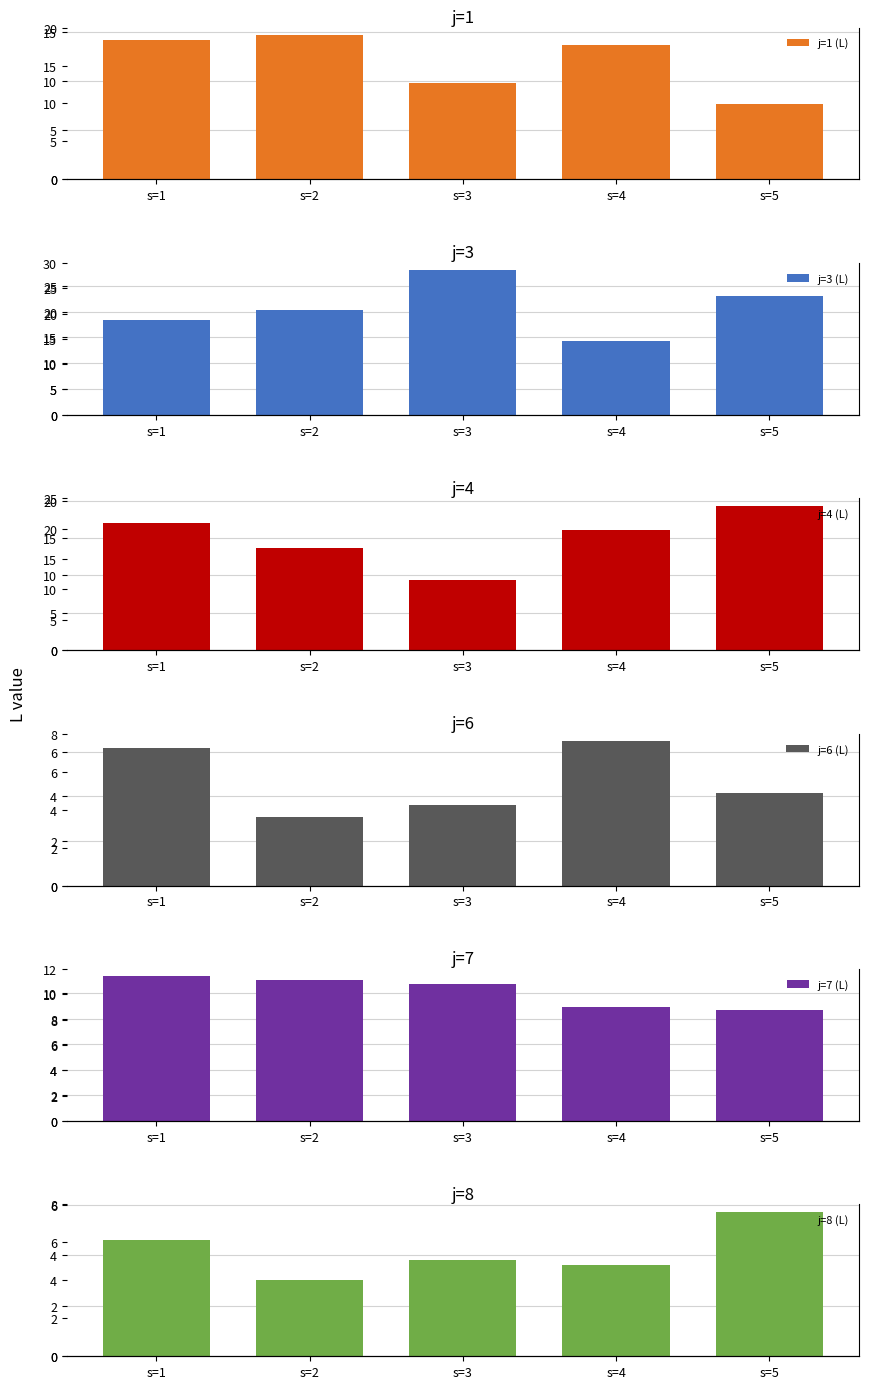

How many bars are there in each group?

6